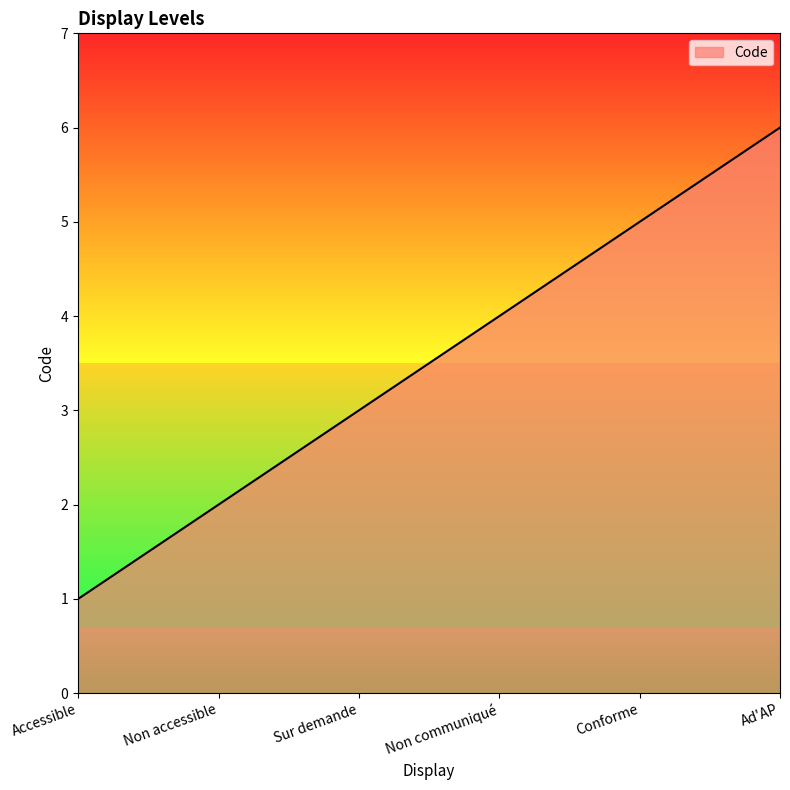

Reading right to left, what are all the values shown in this chart?

6	5	4	3	2	1